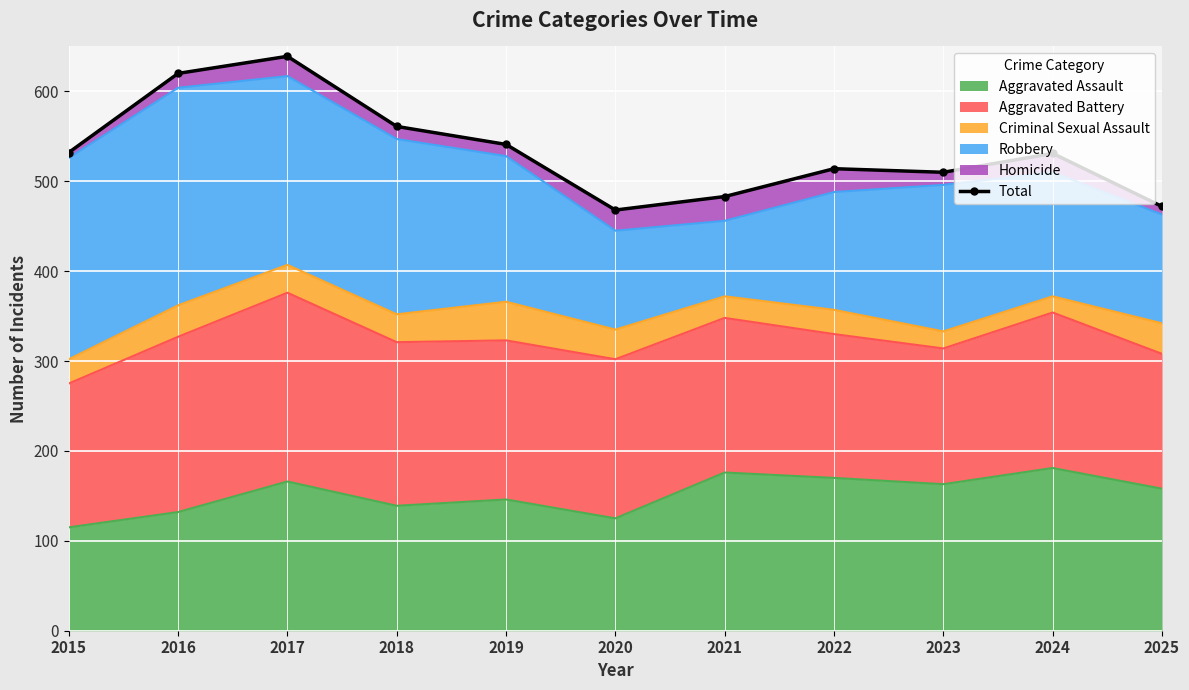

Reading left to right, transcribe all the data shown in this chart.

2015=532	2016=620	2017=639	2018=561	2019=541	2020=468	2021=483	2022=514	2023=510	2024=531	2025=472